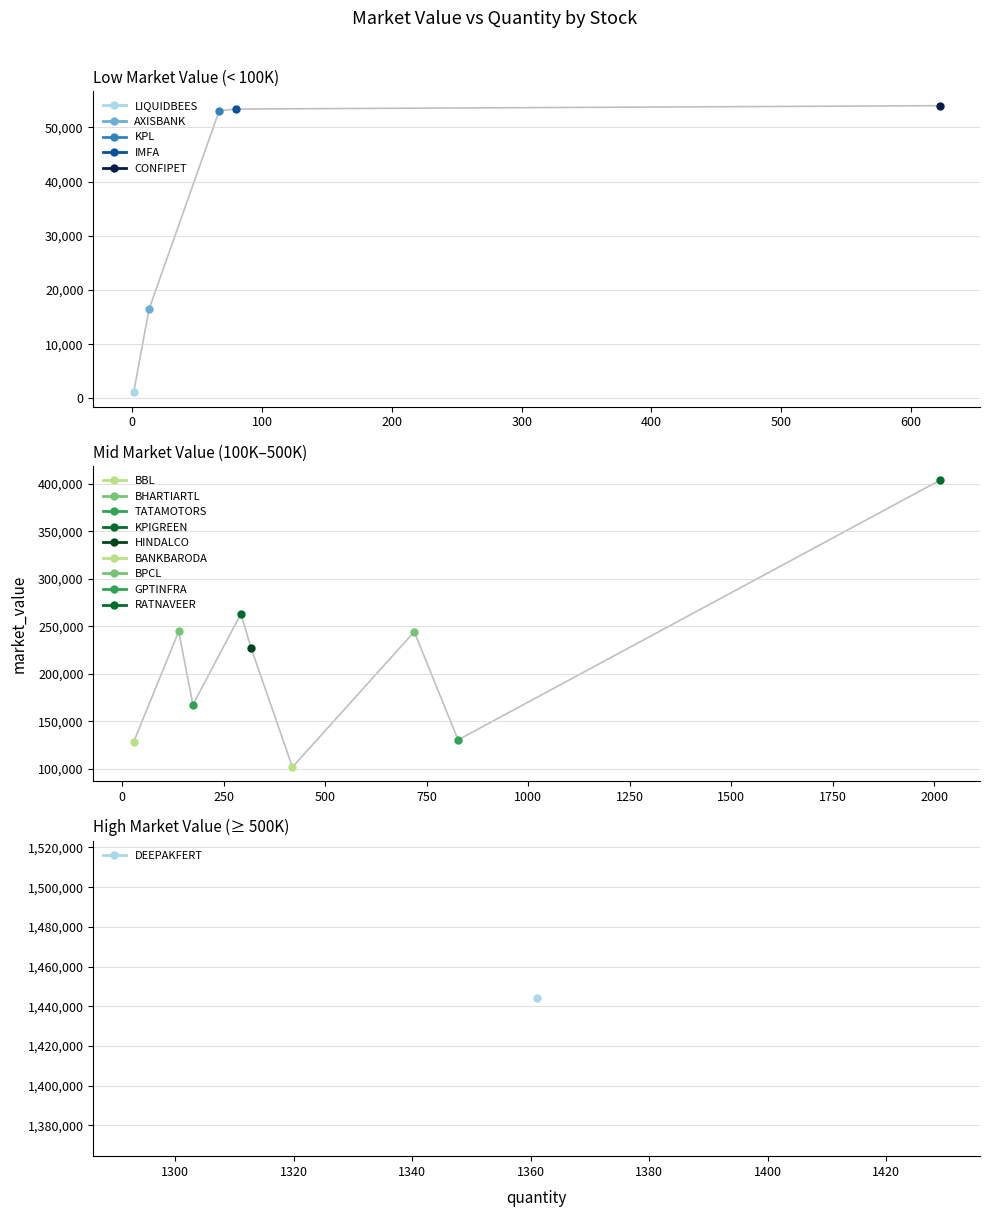

At which category does the chart reach its minimum across all series?

LIQUIDBEES